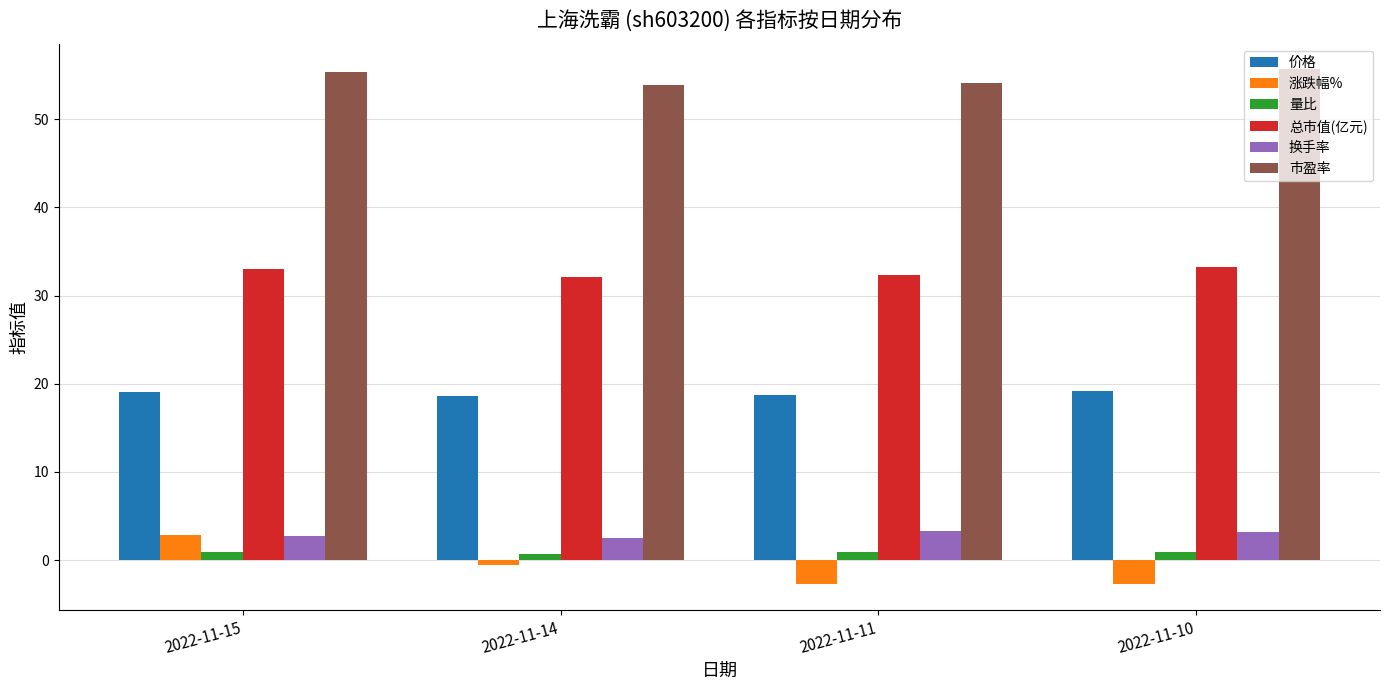

How many groups of bars are there?

4